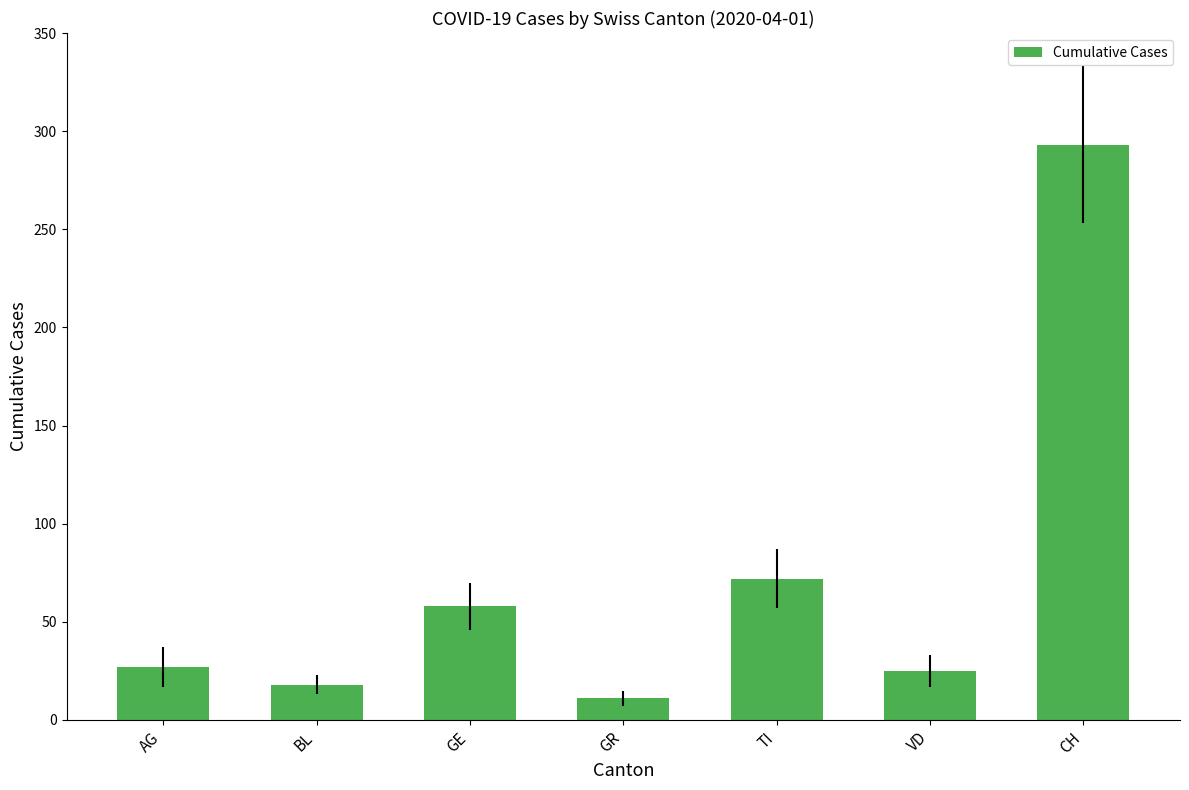

Is it true that the value at CH is 293?

True